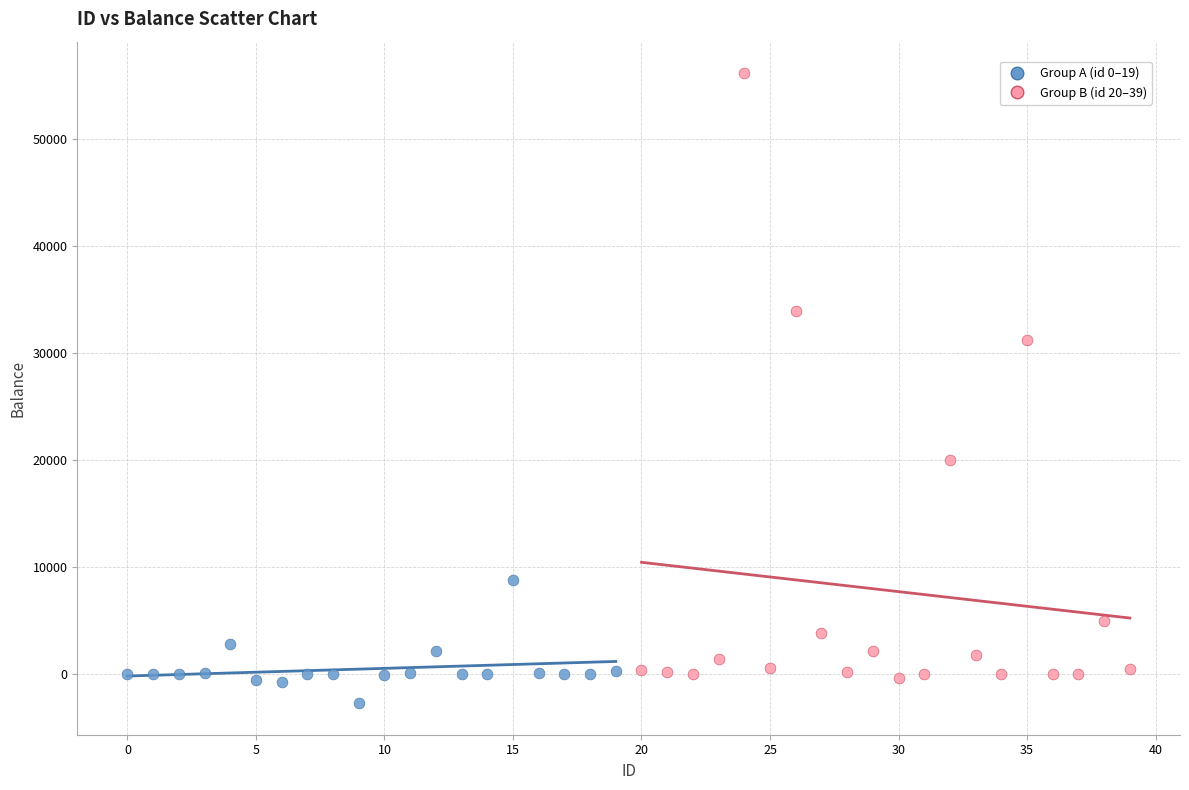

Which series has the widest spread of Y values?

Group B (id 20–39)